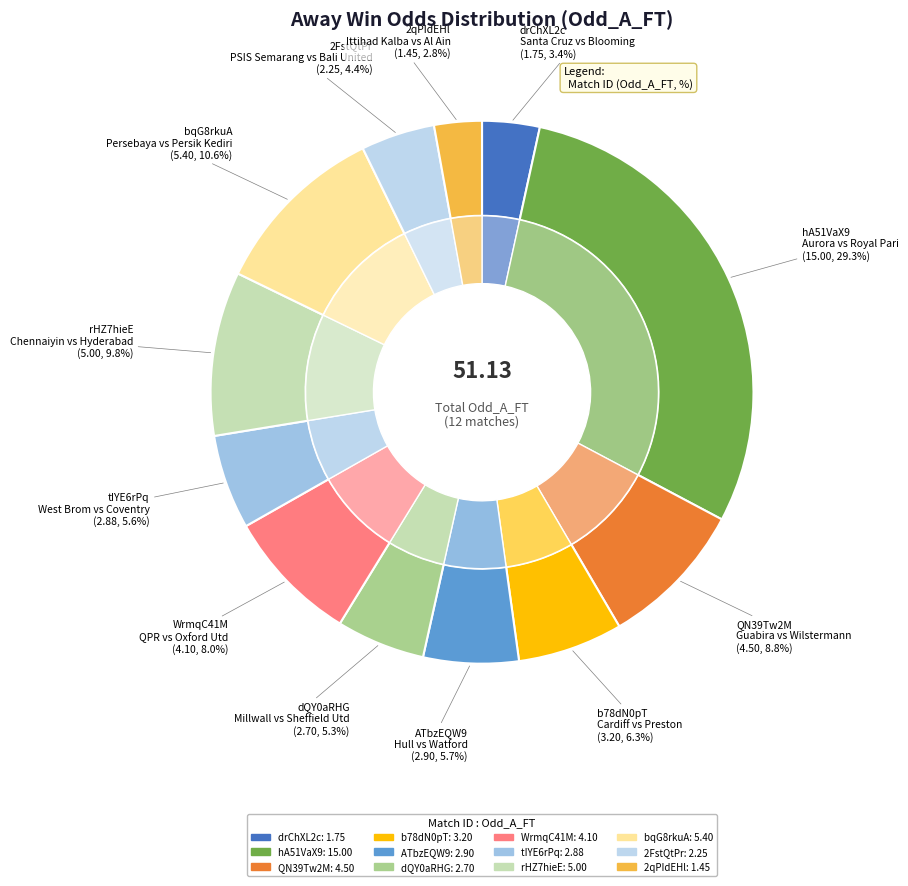

To the nearest percent, what is the combined percentage of bqG8rkuA and tIYE6rPq?

16%